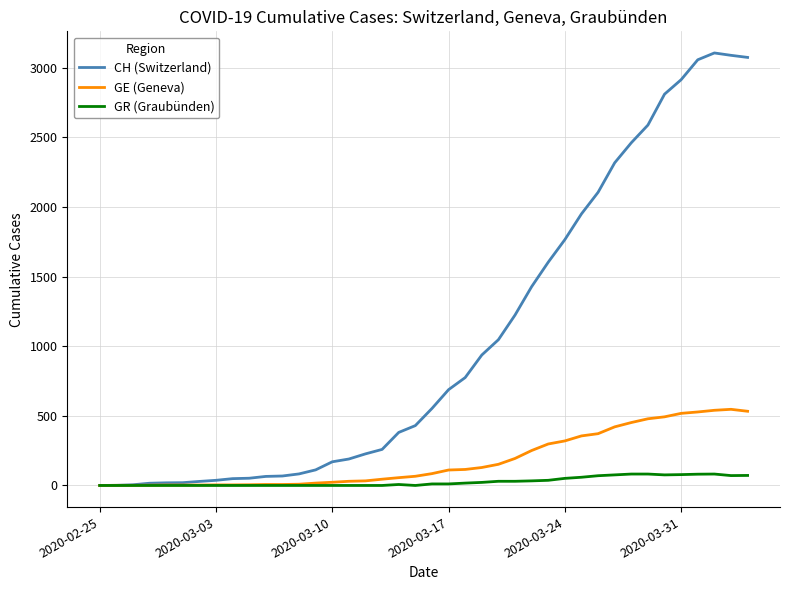

Which series has the largest range (max minus min)?

CH (Switzerland)